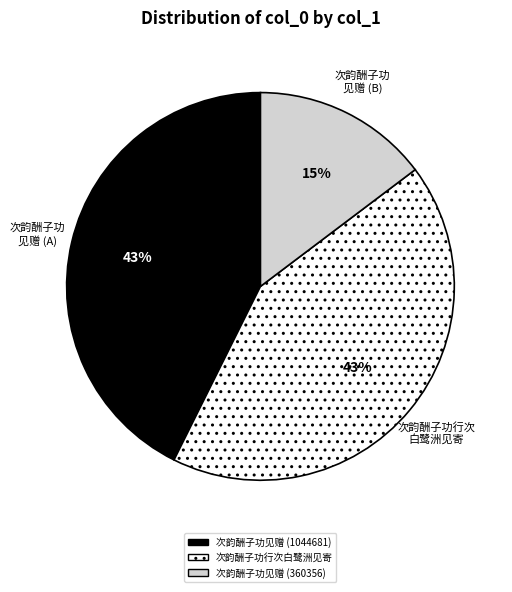

Do 次韵酬子功见赠 (1044681) and 次韵酬子功行次白鹭洲见寄 together represent more than half of the pie?

Yes